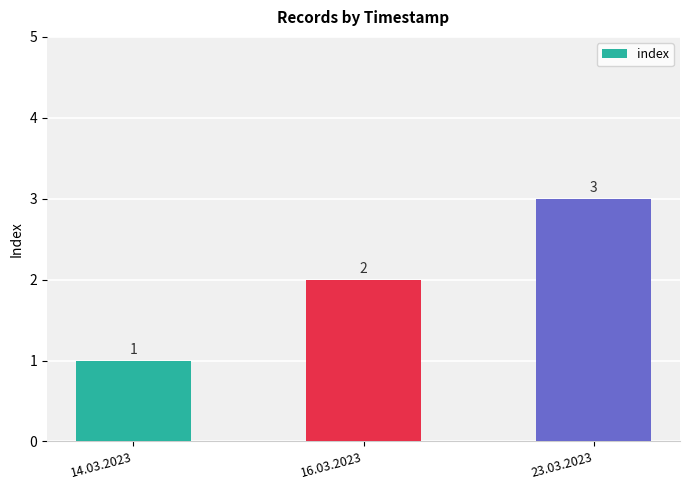

What is the difference between the values at 14.03.2023 and 16.03.2023?

1